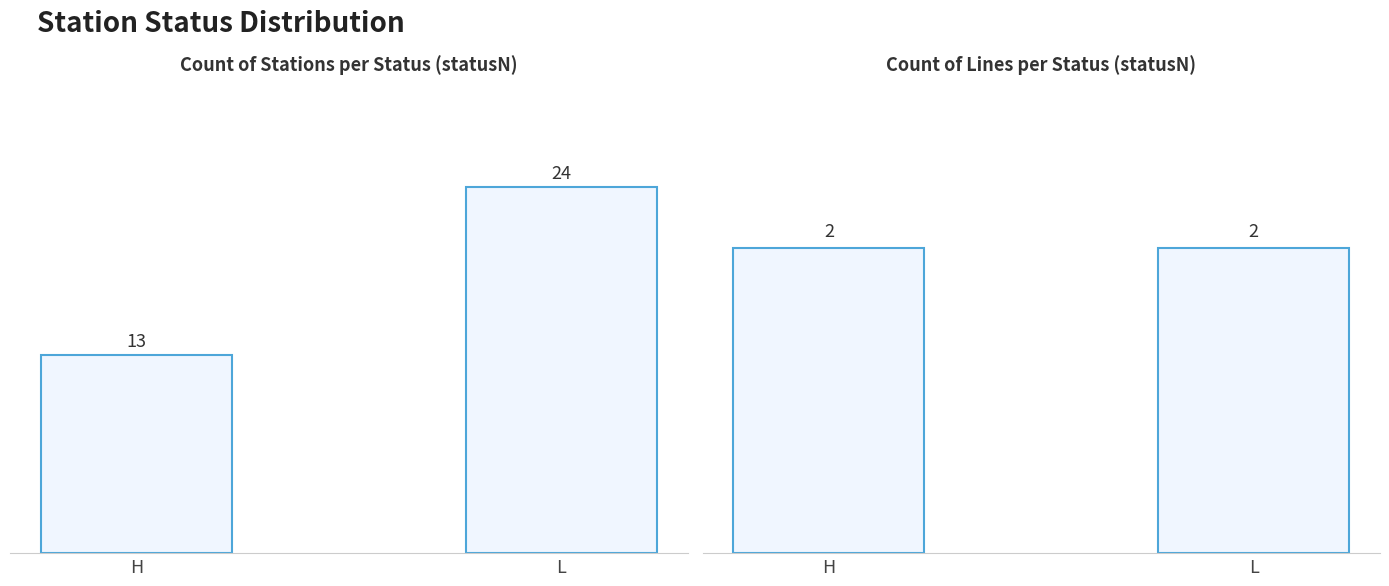

Read the Count of Lines value at L.

2